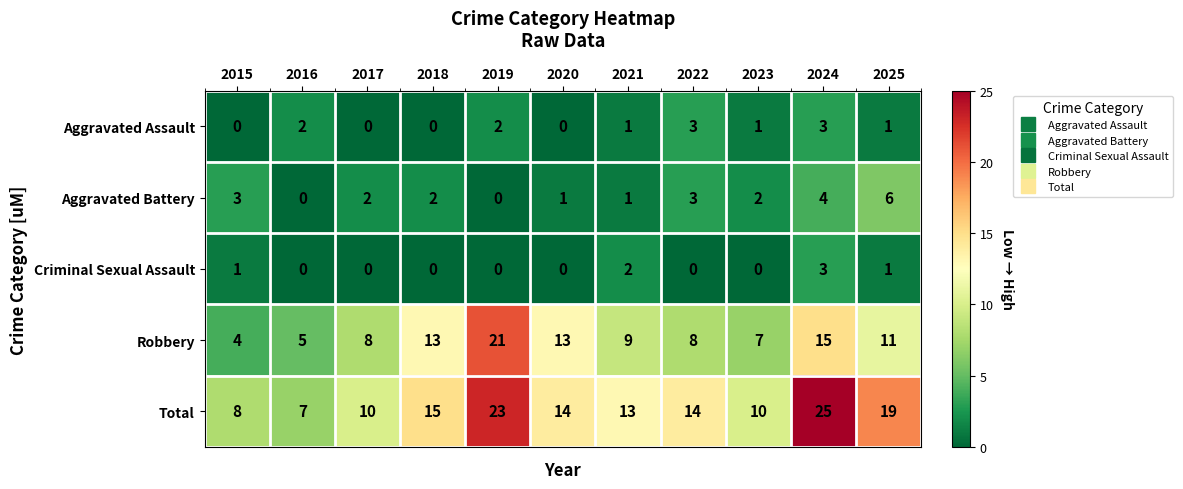

Is the value of Aggravated Assault at 2024 greater than the value of Total at 2016?

No